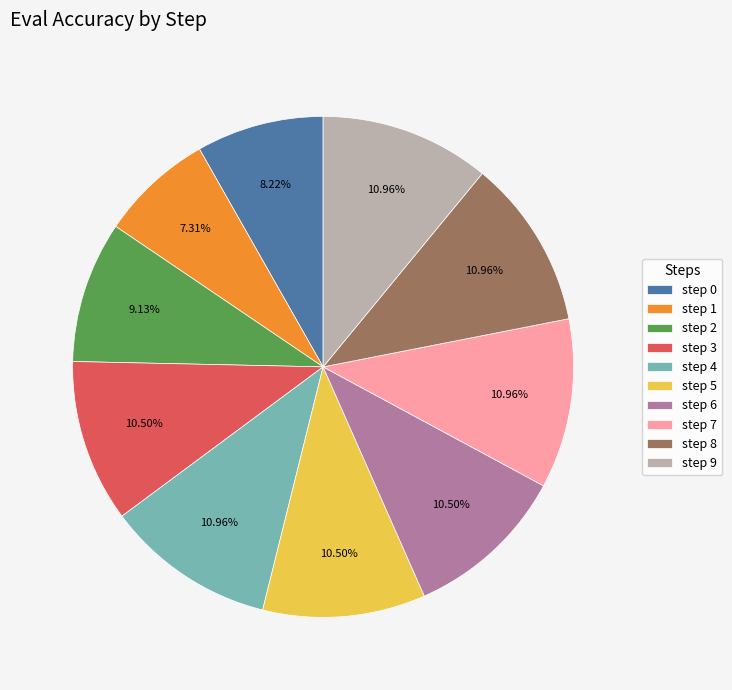

Does step 9 represent more than half of the total?

No